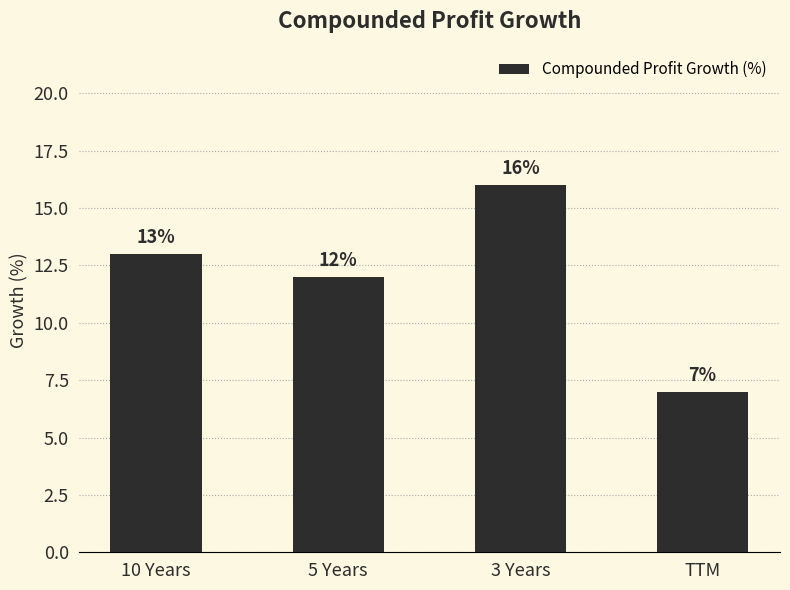

Between TTM and 3 Years, which is larger?

3 Years